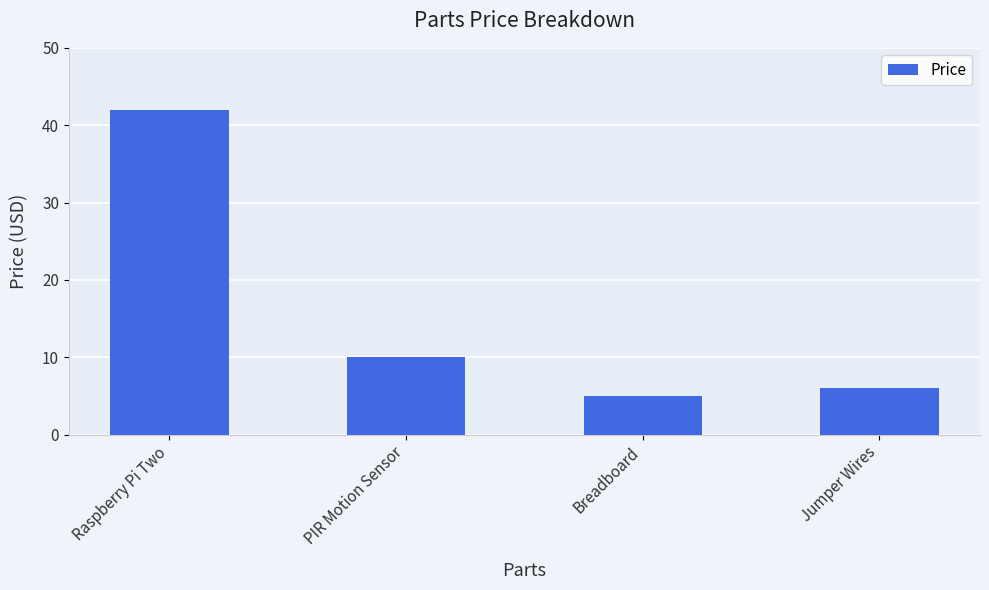

How many series are shown in this chart?

1